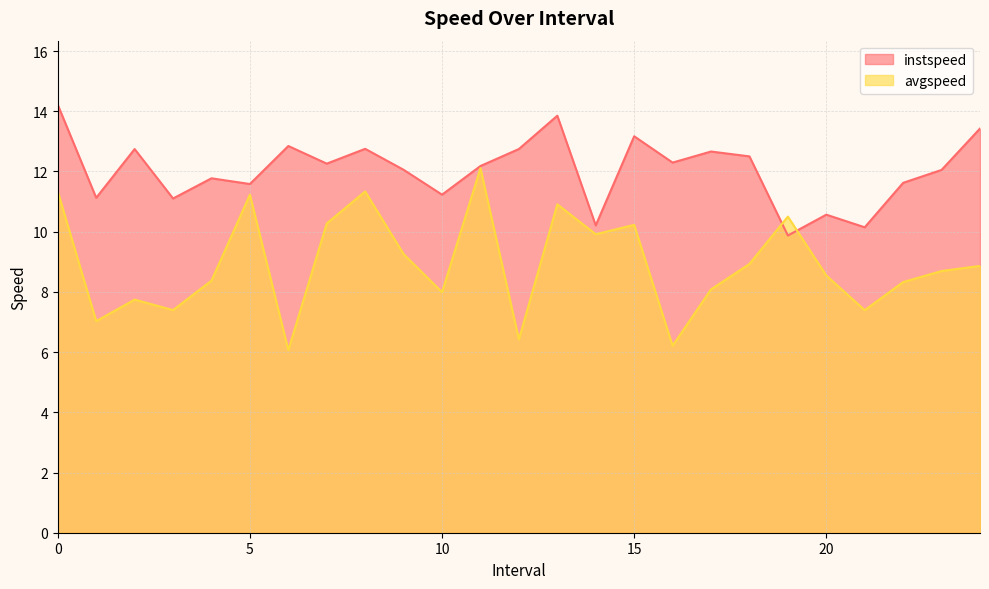

What position from the left is 20.0?

21